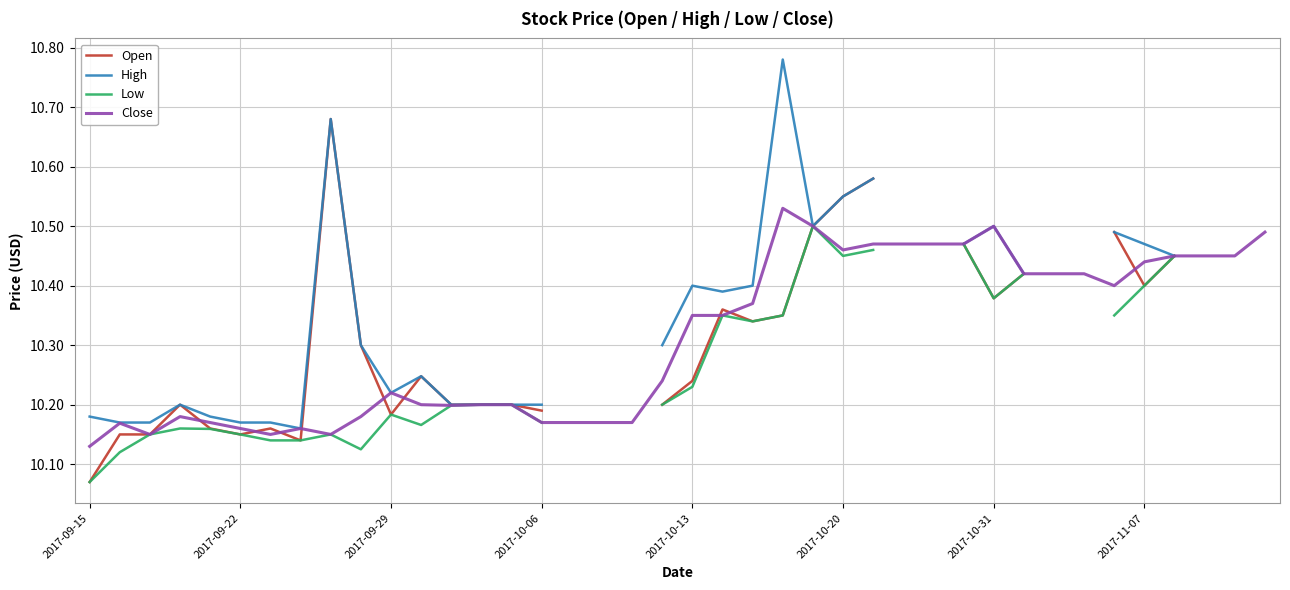

The value of Low at 26 is 10.5. True or false?

True